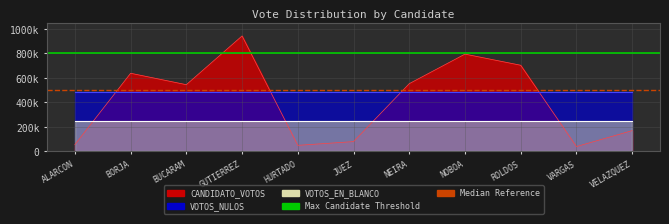

At which label is Median Reference closest to 500000?

ALARCON